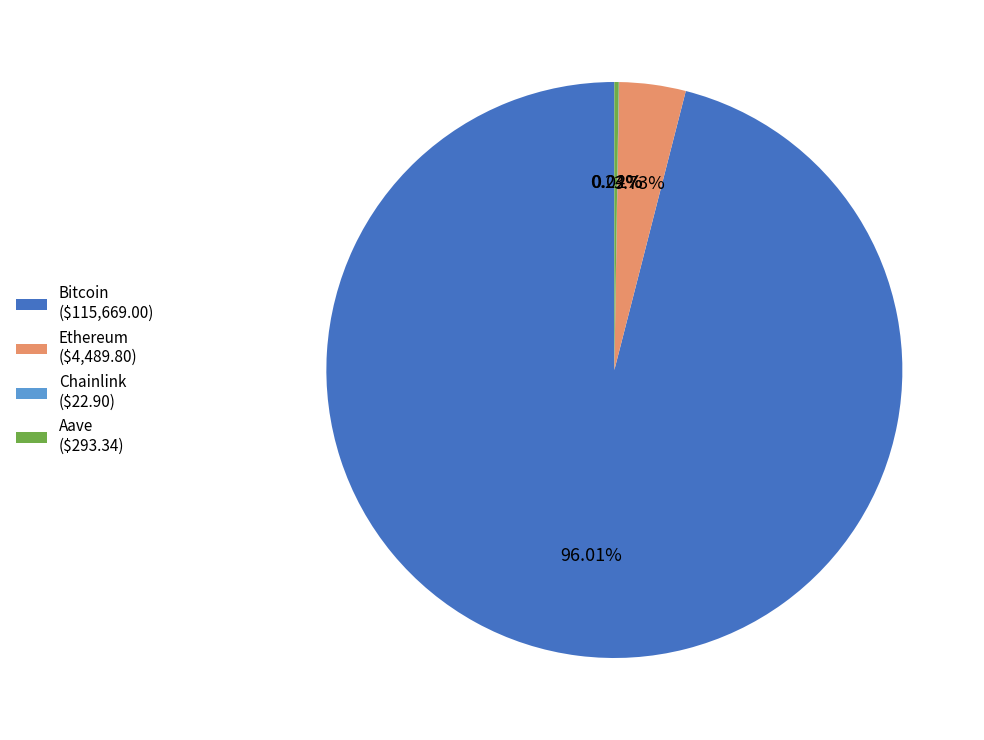

Is Ethereum ($4,489.80) the majority of the pie?

No